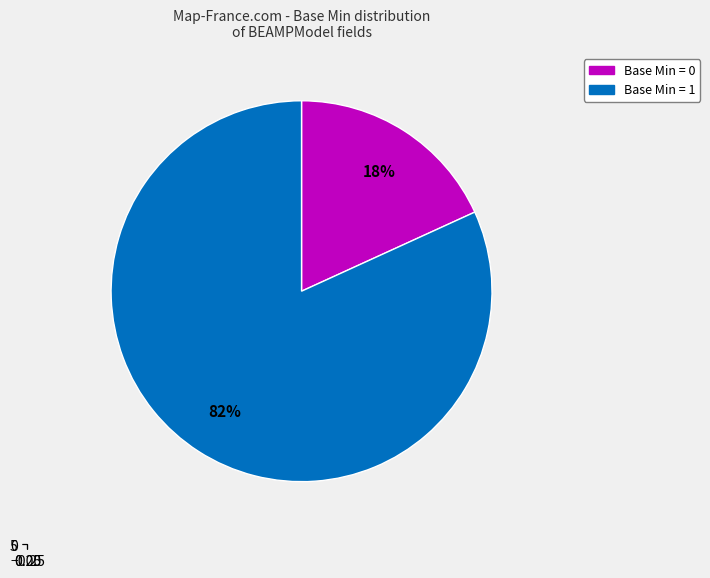

Is the sum of BEAMPModel.ingredient.strength (Min=1) and BEAMPModel.identifier (Min=0) greater than half?

No